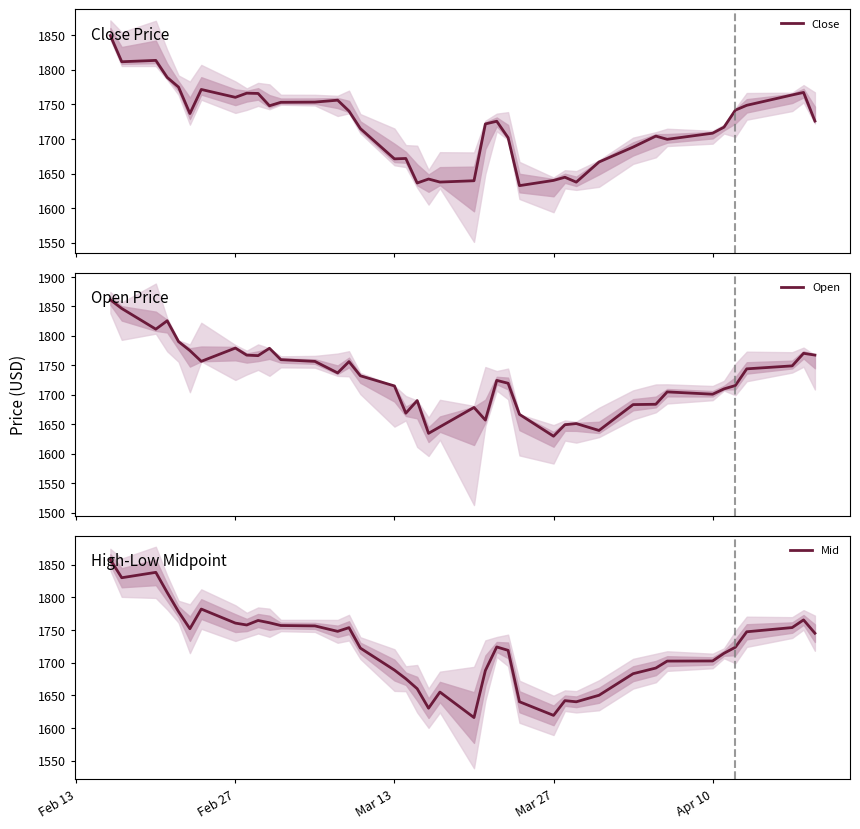

What is the highest value of the Close series?

1849.4